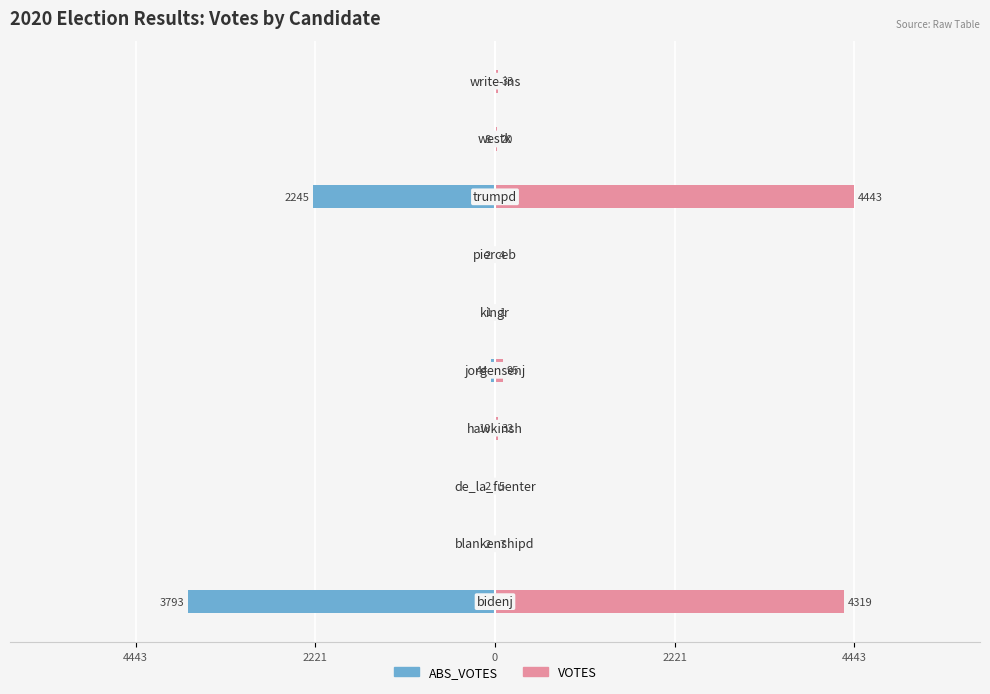

At 7, list the series in order from largest to smallest.

VOTES, ABS_VOTES